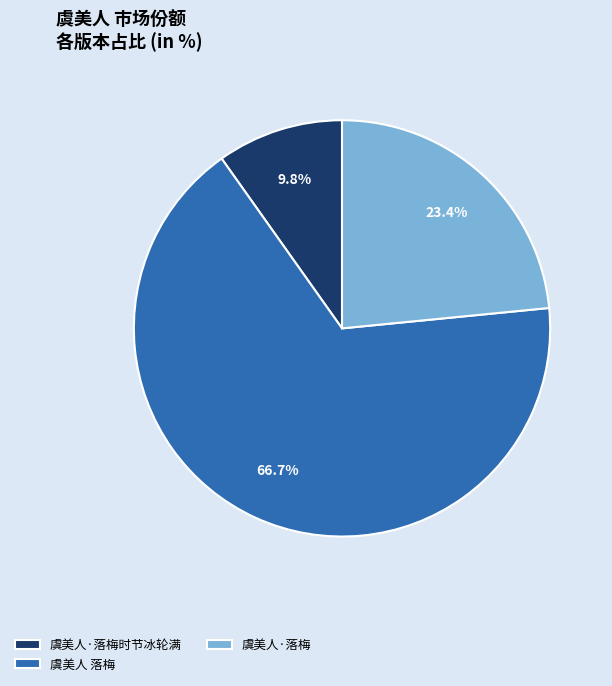

Which slice is the smallest?

虞美人·落梅时节冰轮满